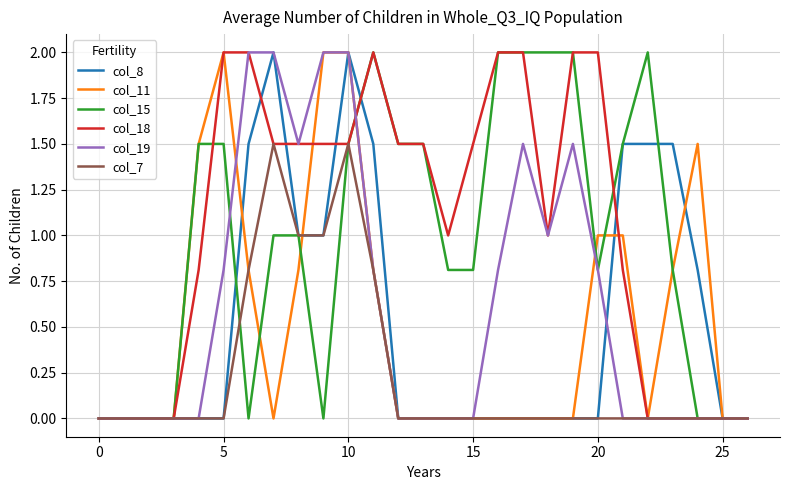

What is the greatest value displayed?

2.0